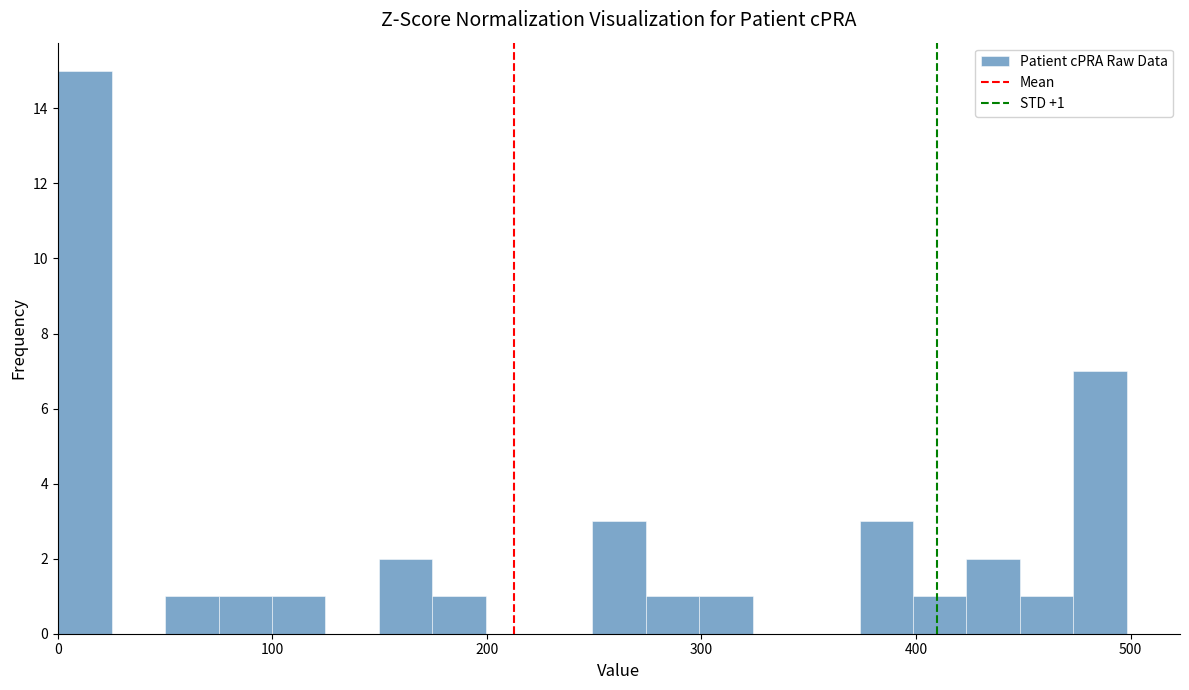

Read against the x-axis, roughly where is the centre of the tallest bar?

10